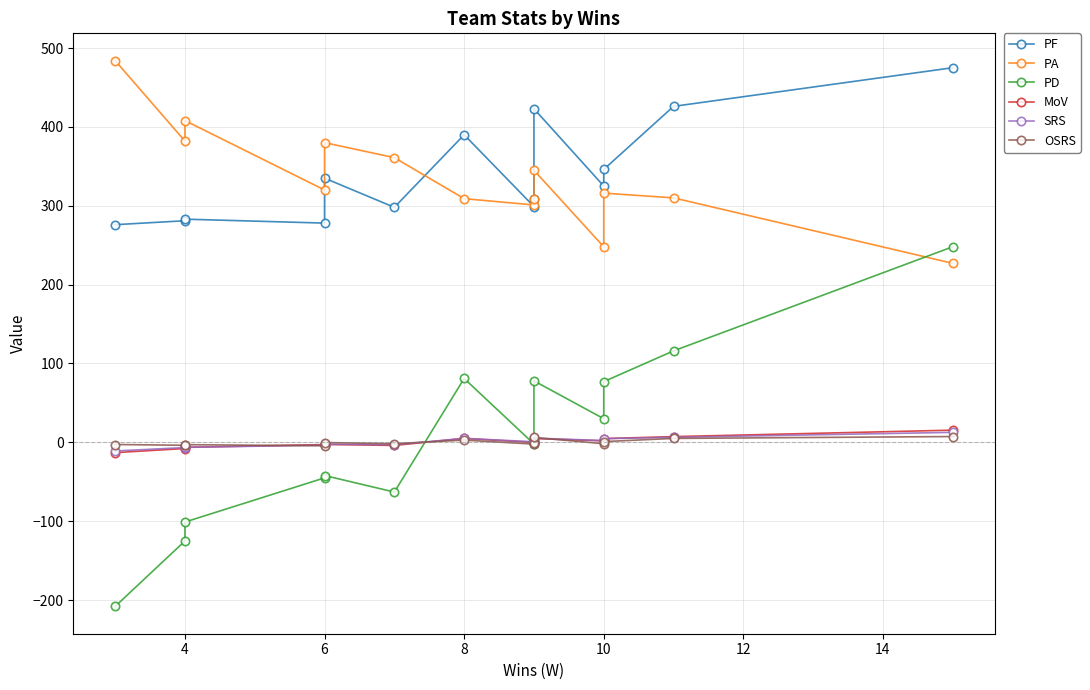

Reading left to right, what are all the values shown in this chart?

PF: 276.0	281.0	283.0	278.0	335.0	298.0	390.0	299.0	308.0	423.0	325.0	346.0	426.0	475.0
PA: 484.0	382.0	408.0	320.0	380.0	361.0	309.0	301.0	308.0	345.0	248.0	316.0	310.0	227.0
PD: -208.0	-125.0	-101.0	-45.0	-42.0	-63.0	81.0	-2.0	0.0	78.0	30.0	77.0	116.0	248.0
MoV: -13.0	-7.8	-6.3	-2.8	-2.6	-3.9	5.1	-0.1	0.0	4.9	1.9	4.8	7.3	15.5
SRS: -10.9	-6.6	-6.3	-3.5	-2.4	-2.9	5.0	0.8	1.0	5.4	2.3	4.7	6.4	12.7
OSRS: -2.7	-3.7	-2.9	-4.3	-0.2	-1.7	2.9	-2.2	-1.4	6.2	-1.7	1.0	5.0	7.4